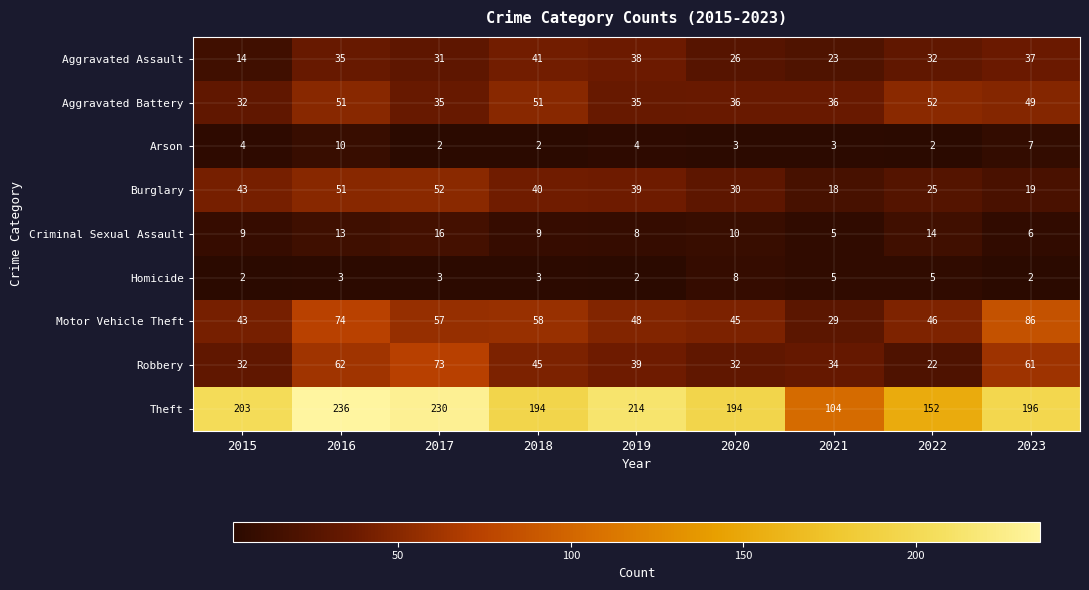

Rank the series at 2020 from highest to lowest value.

Theft, Motor Vehicle Theft, Aggravated Battery, Robbery, Burglary, Aggravated Assault, Criminal Sexual Assault, Homicide, Arson